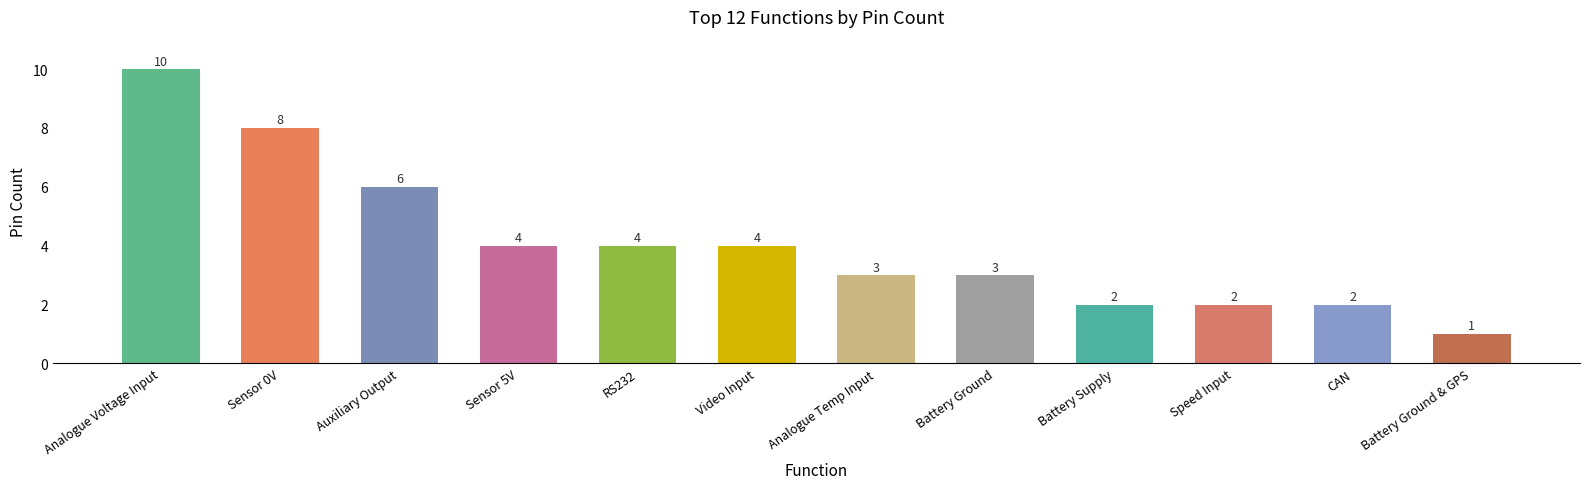

At which label does the data first exceed 4?

Analogue Voltage Input